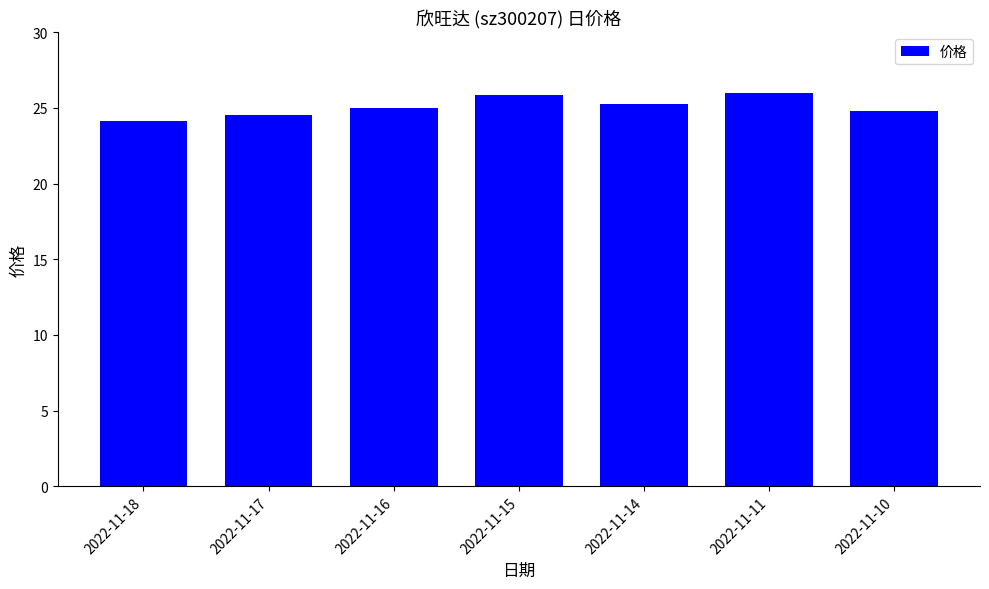

The value at 2022-11-10 is 6.2. True or false?

False